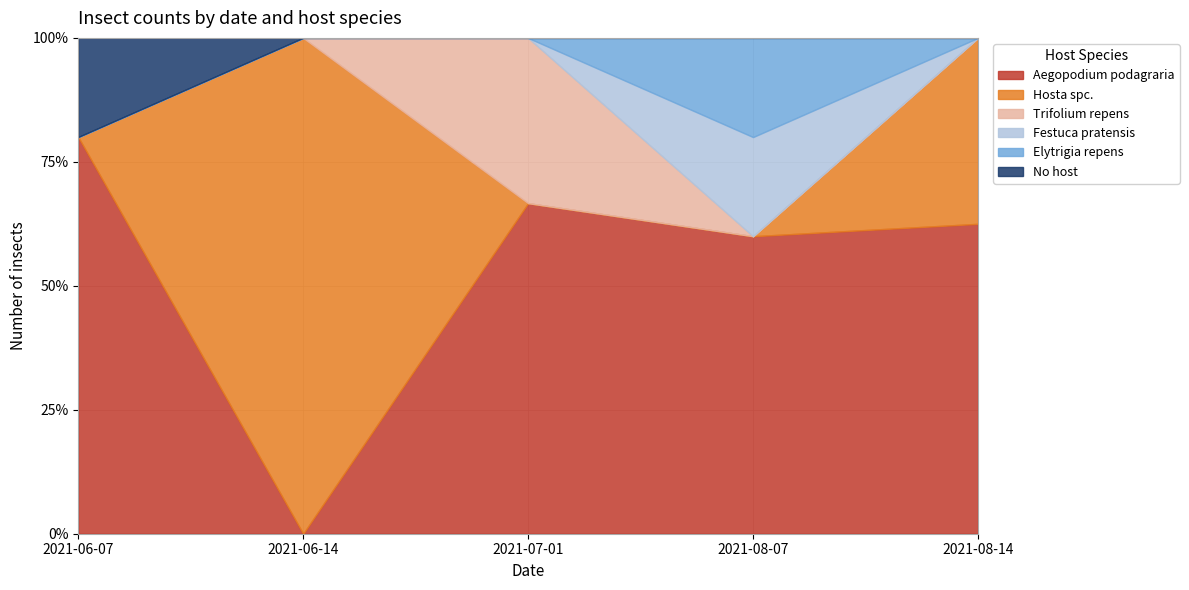

Is the value of Trifolium repens at 2021-06-07 greater than the value of No host at 2021-06-14?

No